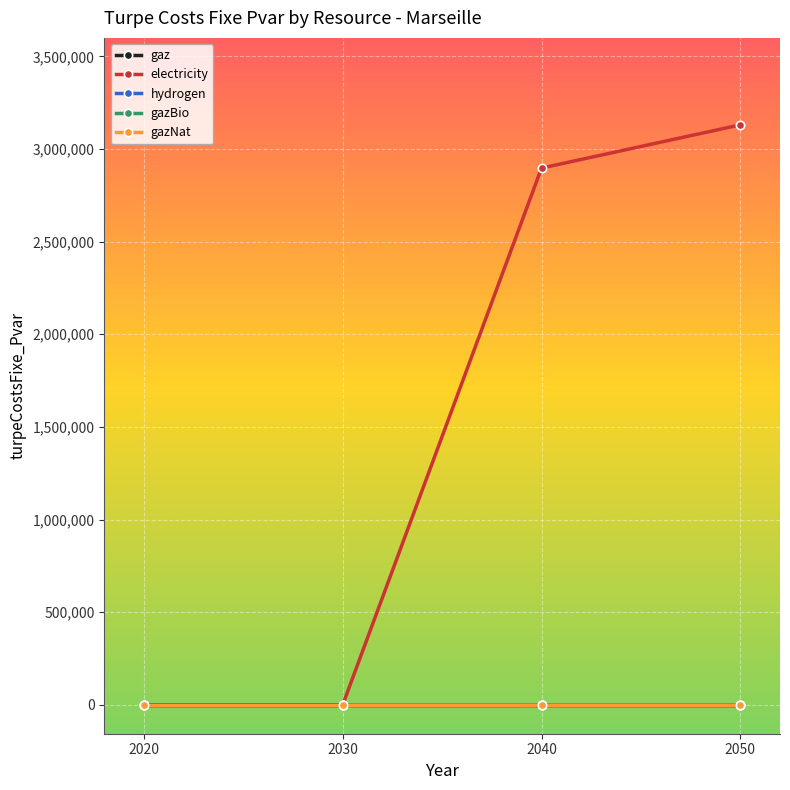

Where is electricity nearest to the value 1565351?

2040